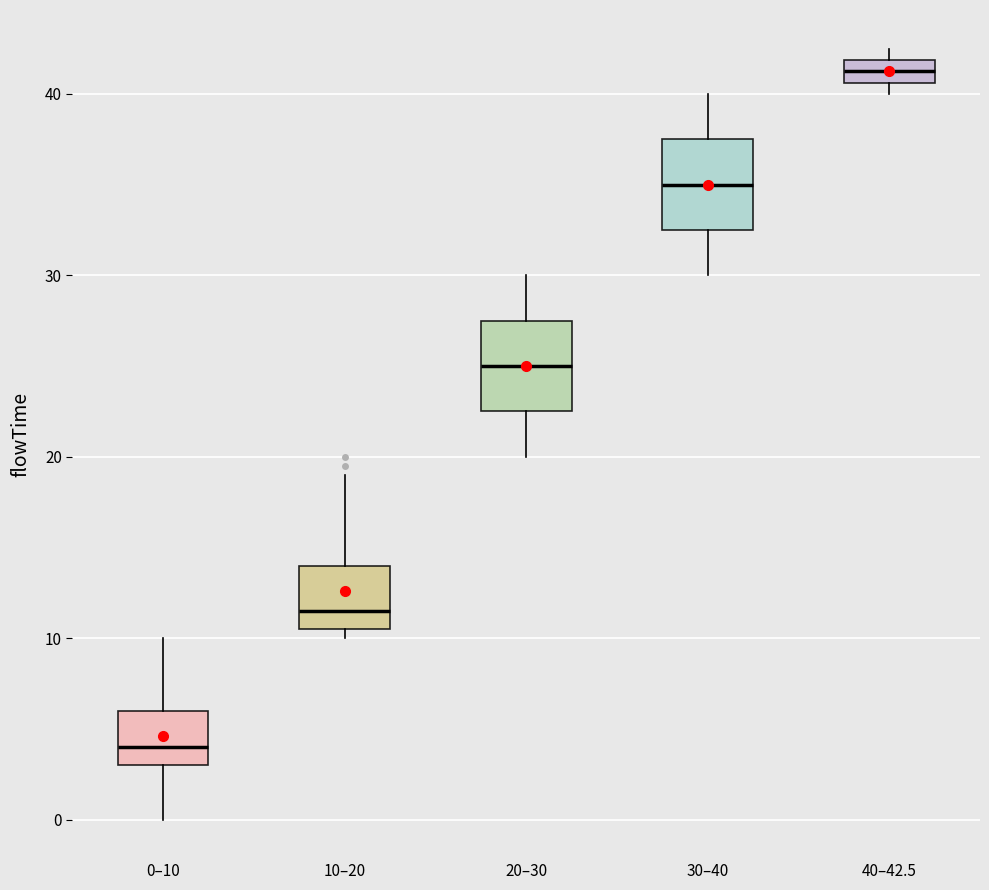

Which box has the highest median line?

40–42.5